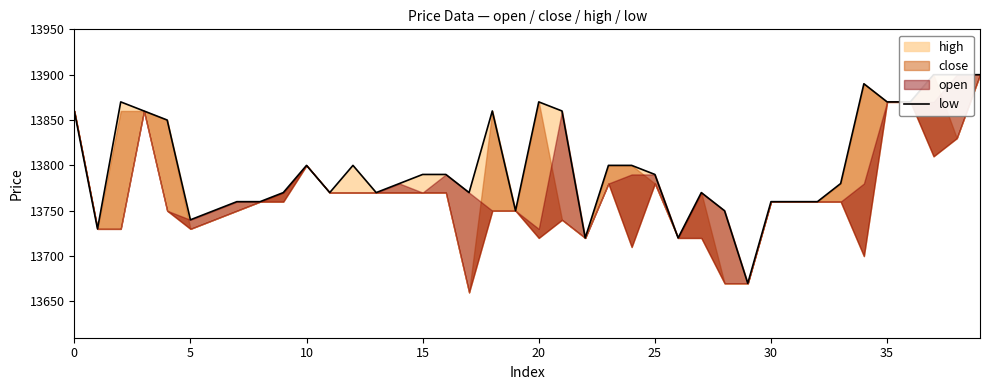

Between 33 and 12, which is larger?

12